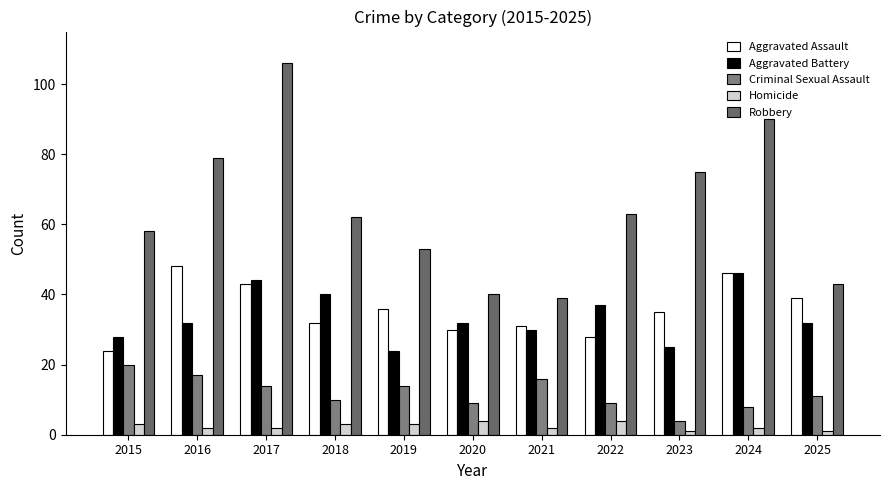

Is it true that Homicide equals 4 at 2019?

False